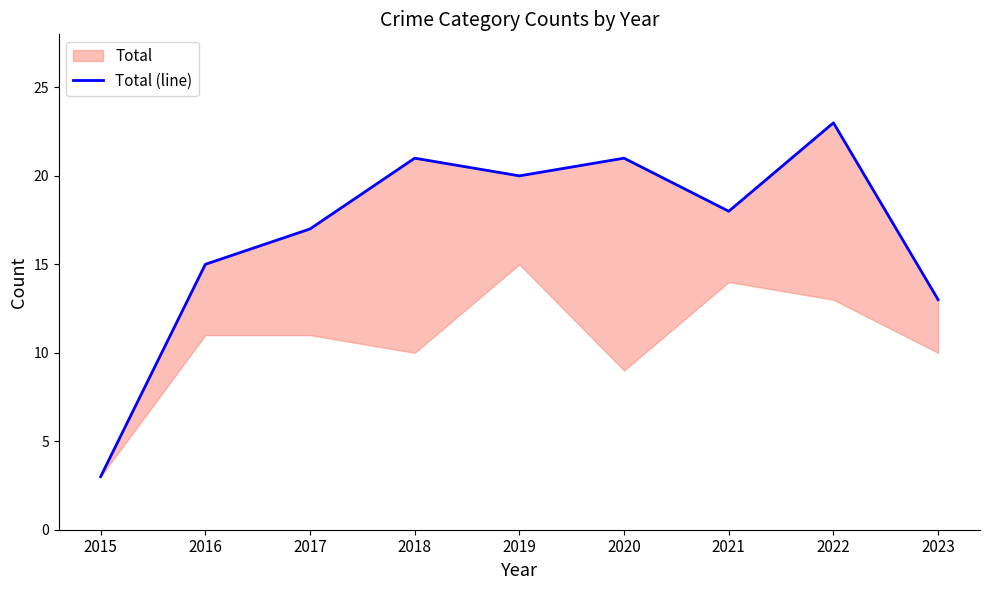

What is the greatest value displayed?

23